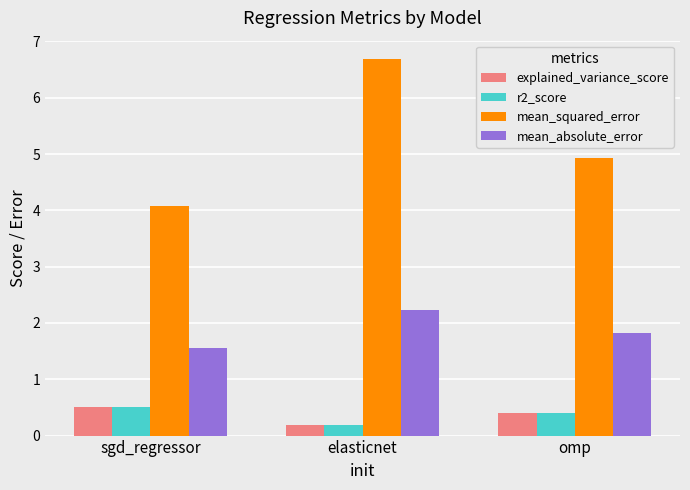

Is it true that mean_absolute_error equals 3.3 at elasticnet?

False